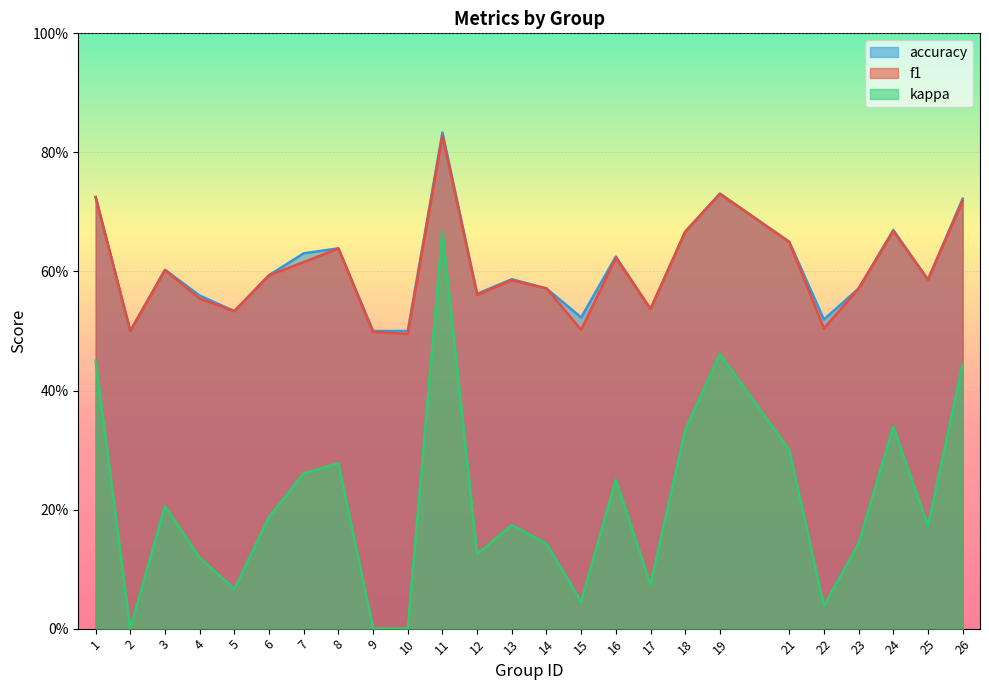

In kappa, how many points are lower than both neighbors (excluding endpoints)?

7